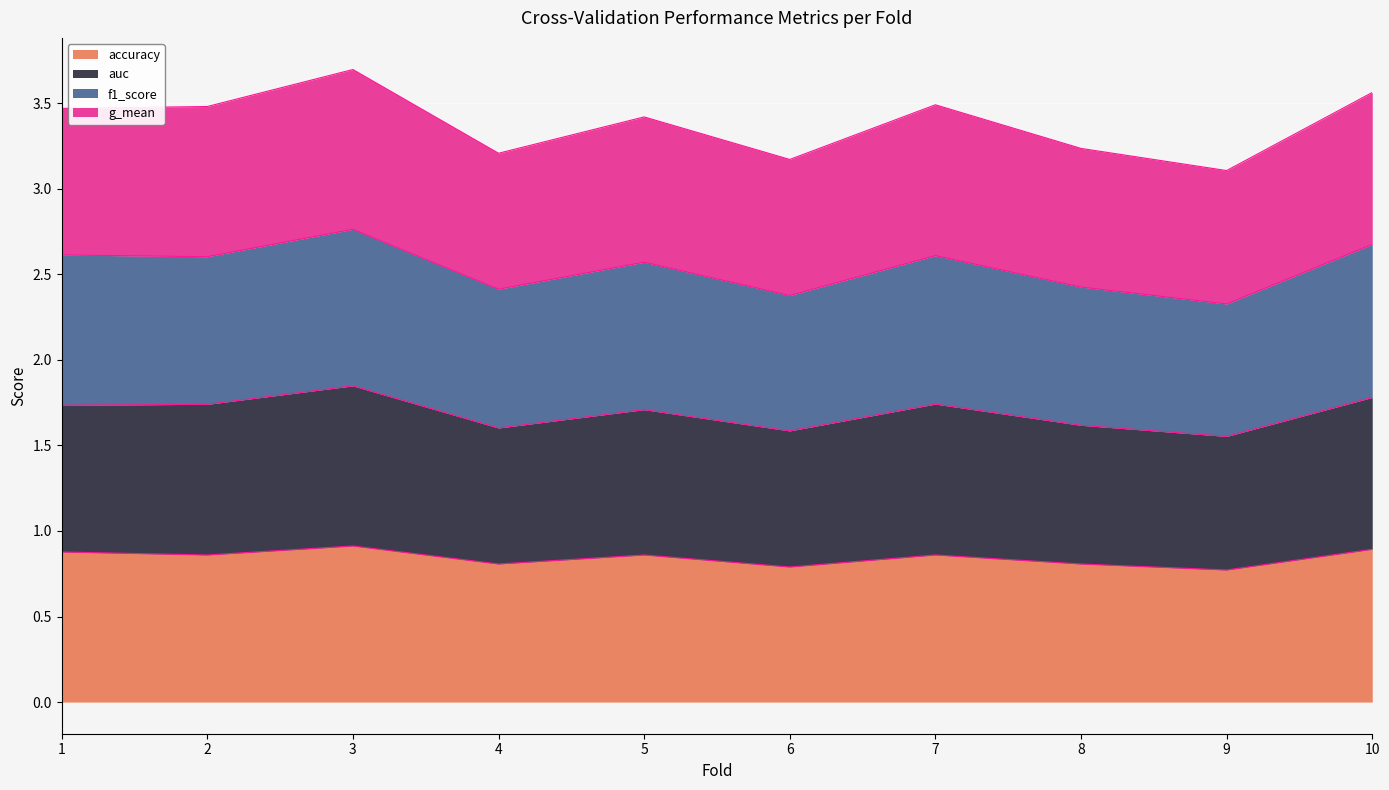

Where is f1_score nearest to the value 2?

9